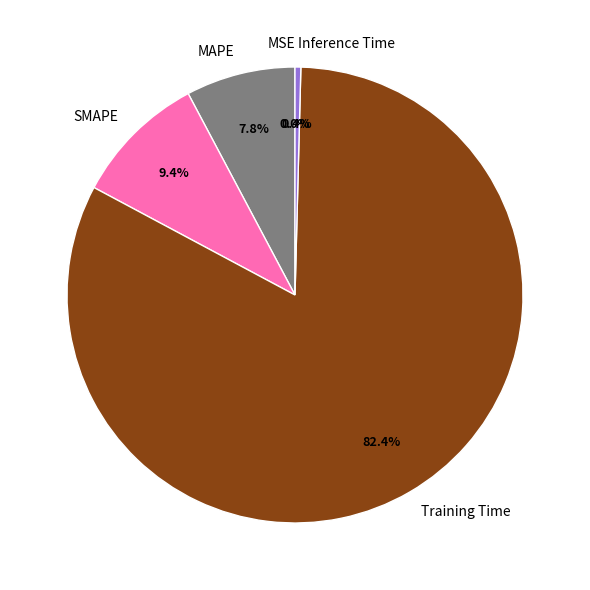

Which slice represents more than half of the pie?

Training Time